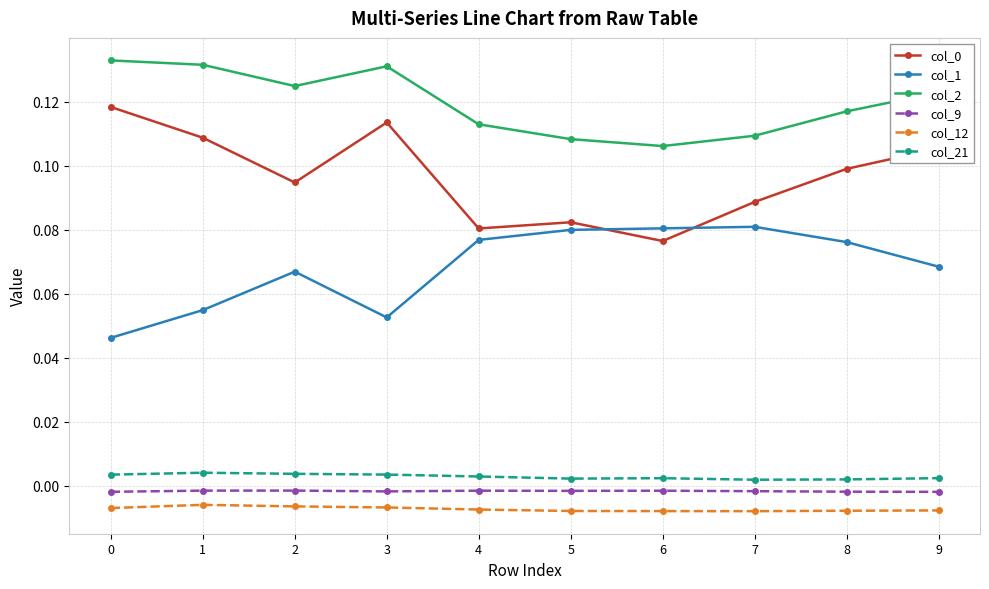

True or false: col_0 has more than 0 points higher than both neighbors.

True